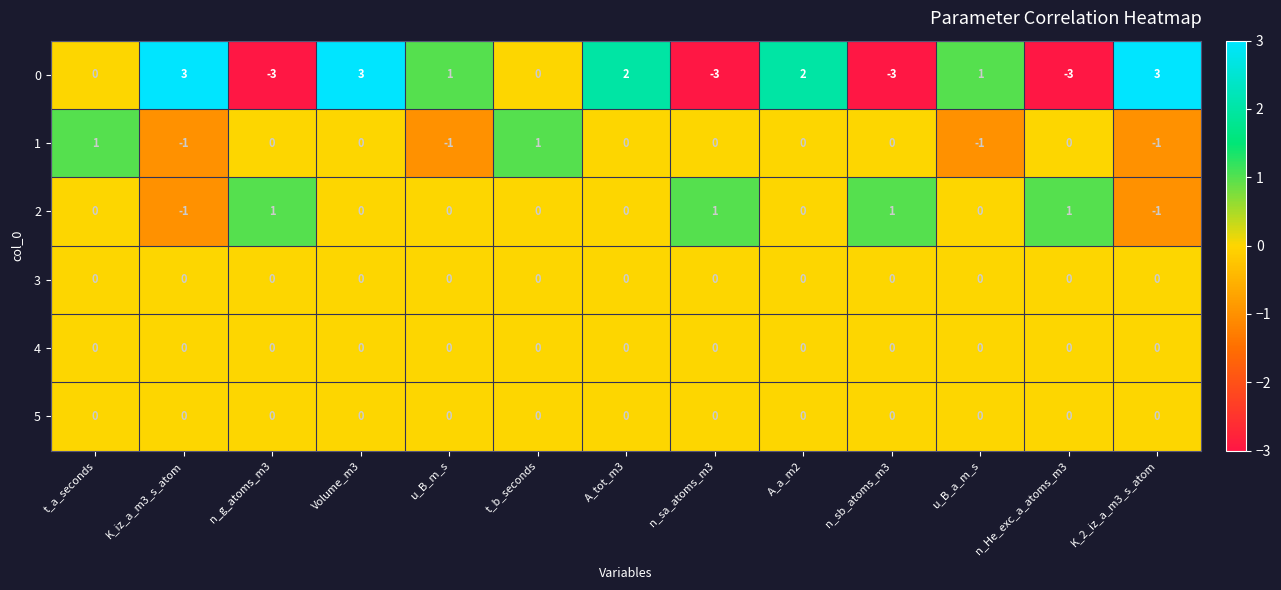

What value does the 0 series have at n_He_exc_a_atoms_m3?

-3